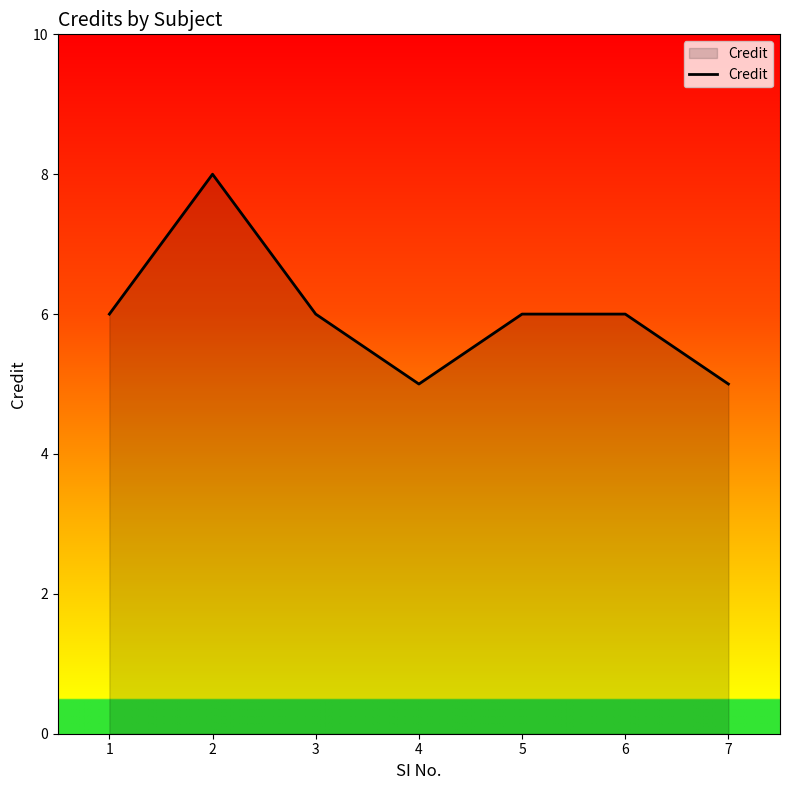

Does the chart display data point markers on the line(s)?

No